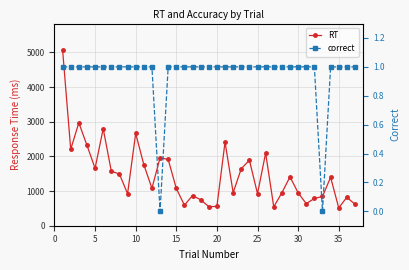

Which series has the largest total across all categories?

RT